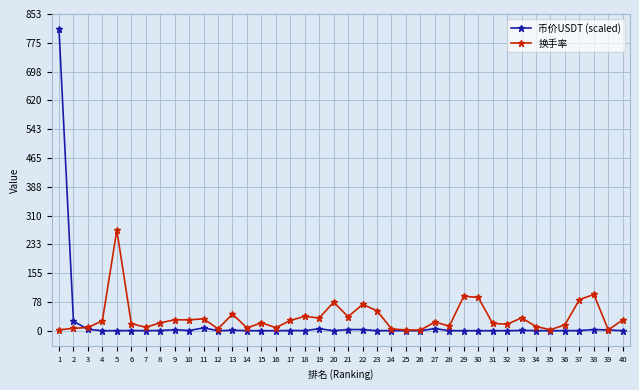

Count the number of data series in this chart.

2